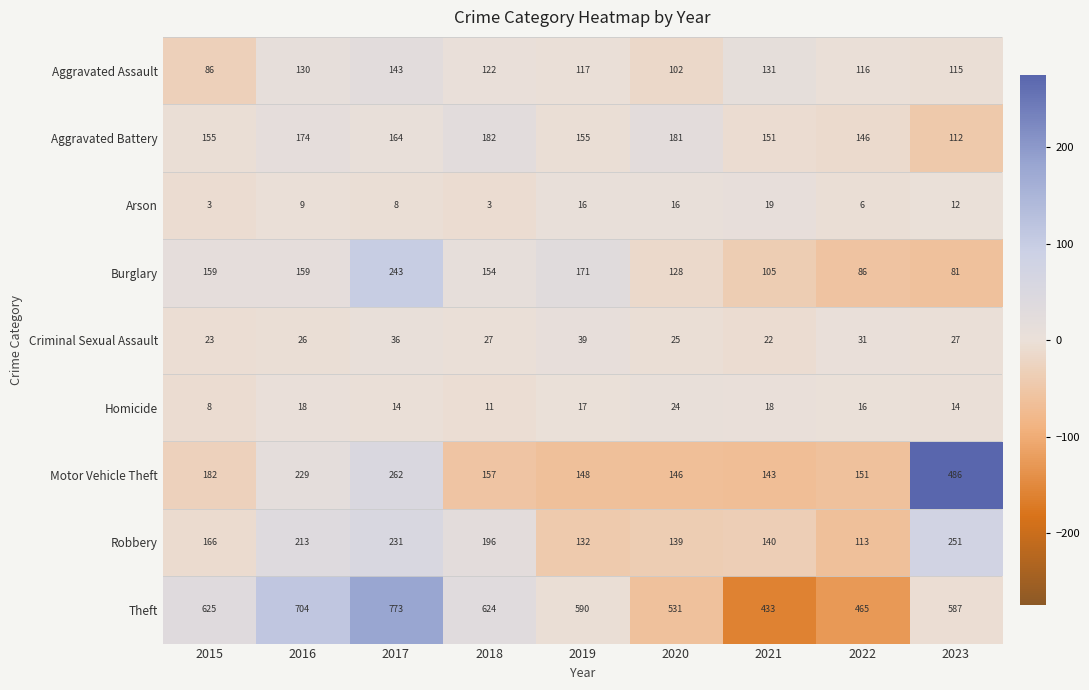

What is the spread (max minus min) of values at 2021?

415